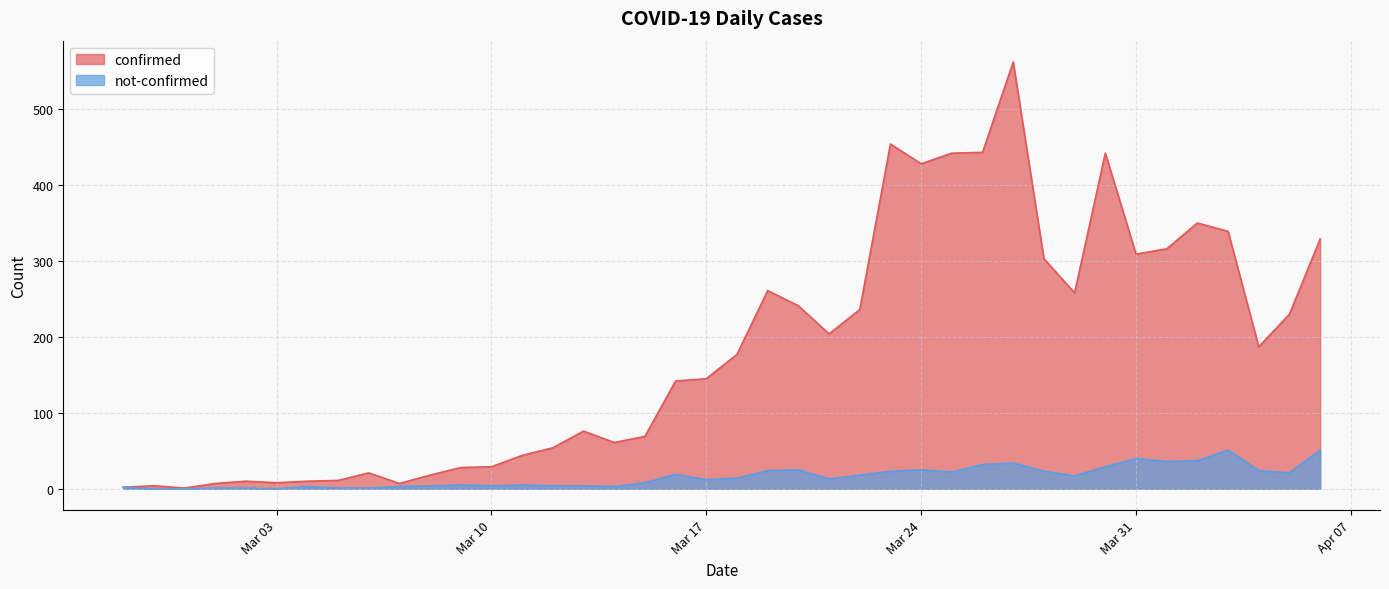

Where is the first local maximum for not-confirmed?

2020-03-04